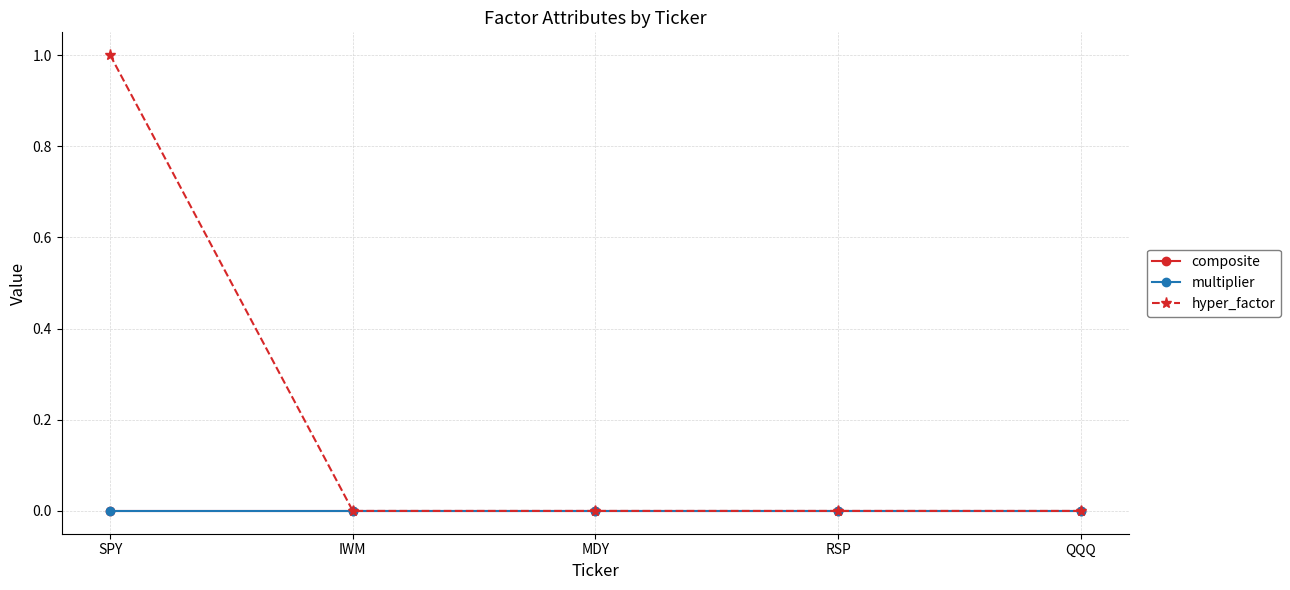

Which series has the largest range (max minus min)?

hyper_factor